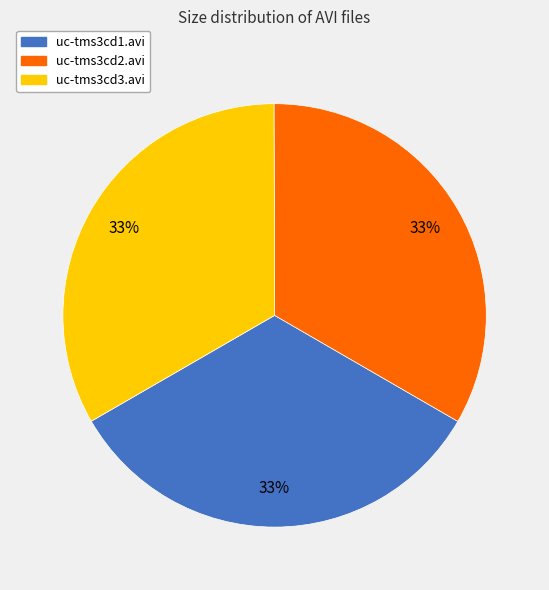

To the nearest percent, what portion does uc-tms3cd3.avi represent?

33%